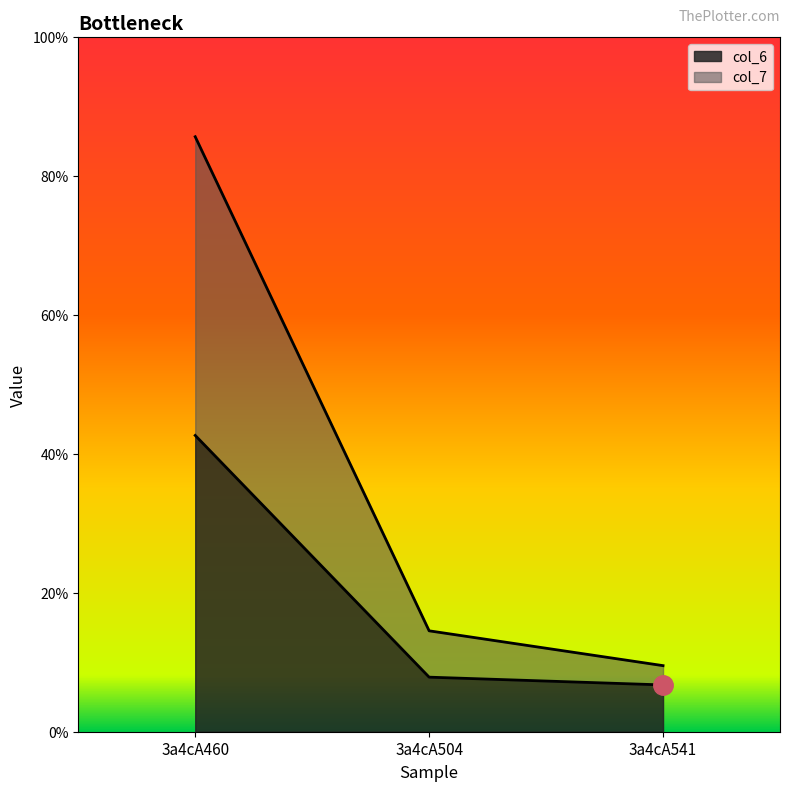

True or false: col_6 has a value of 42.7 at 3a4cA460.

True